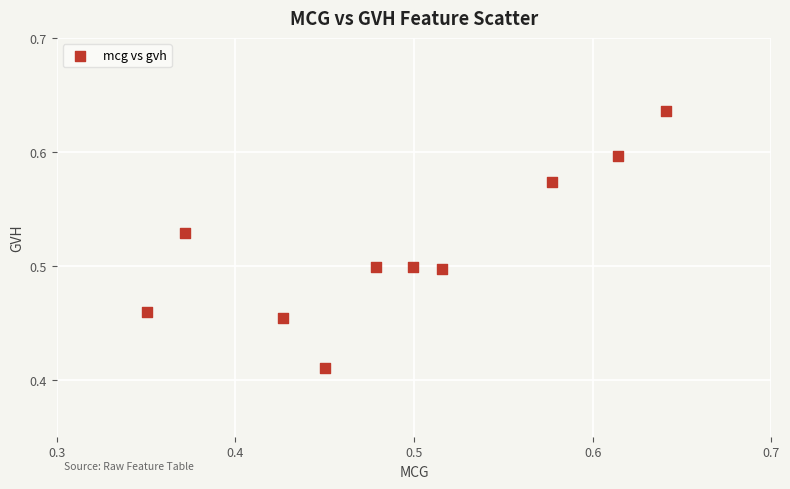

What is the range of X values (max minus min)?

0.3